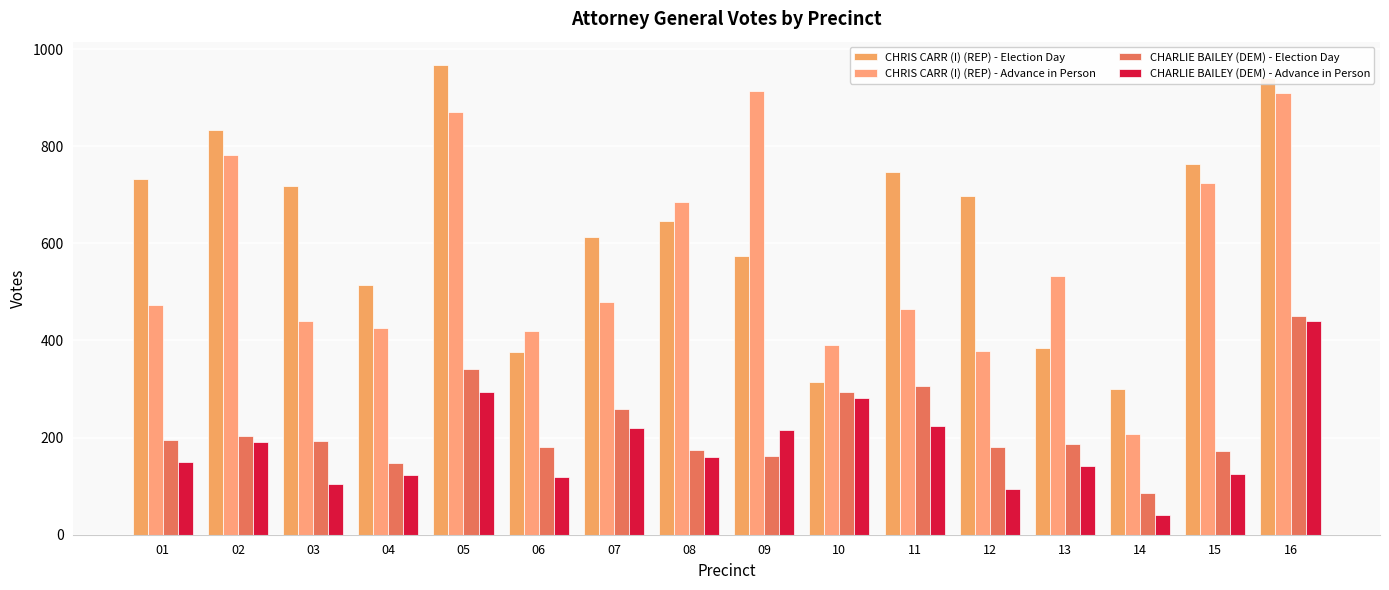

What is the difference between the maximum and minimum values in the CHARLIE BAILEY (DEM) - Election Day series?

366